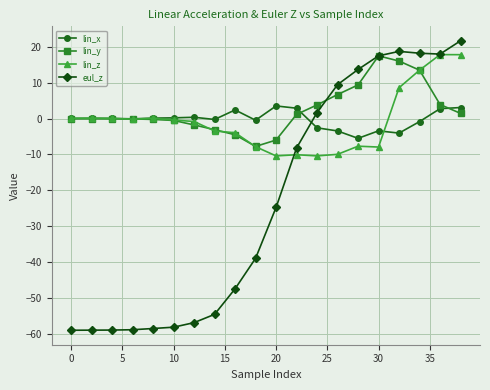

True or false: eul_z and lin_x intersect in this chart.

True